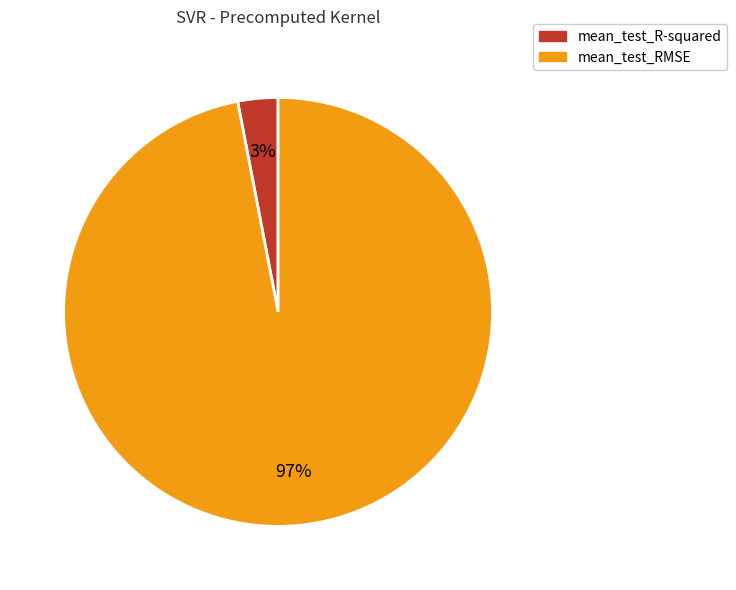

The mean_test_R-squared slice represents 3% of the pie. True or false?

True